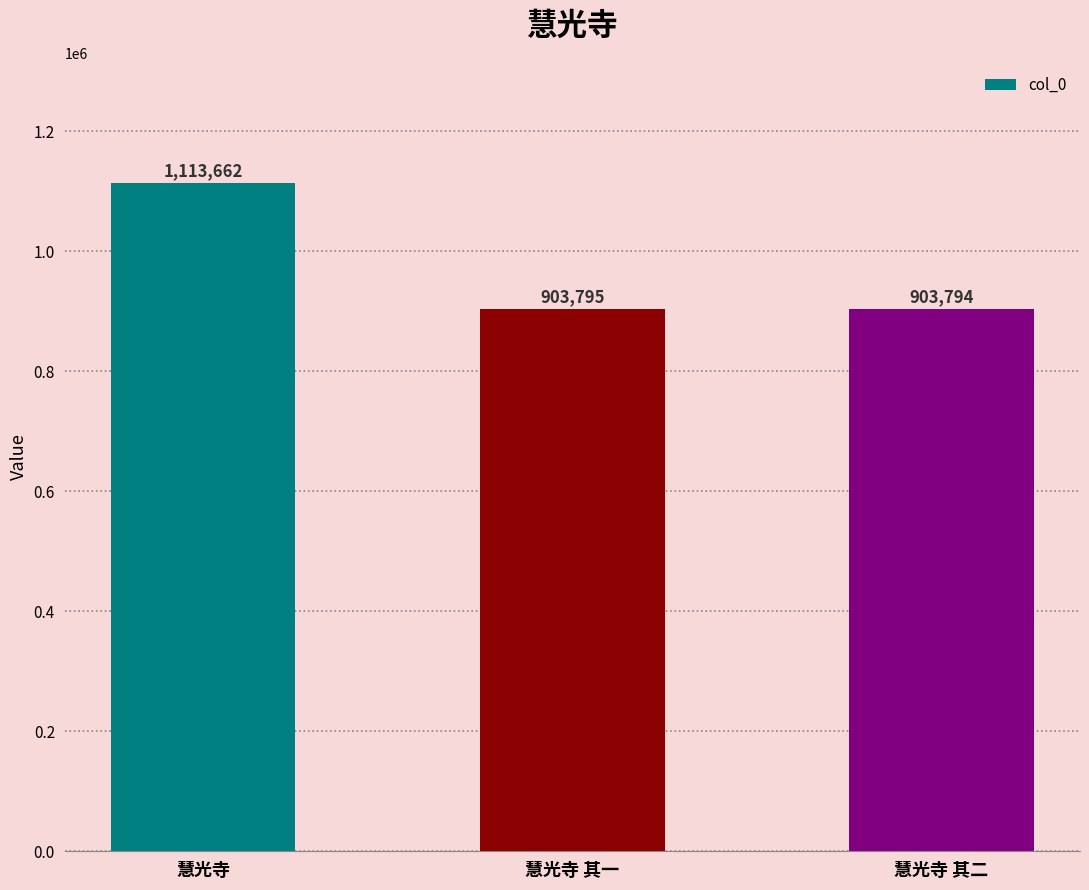

How many bars are there in total?

3